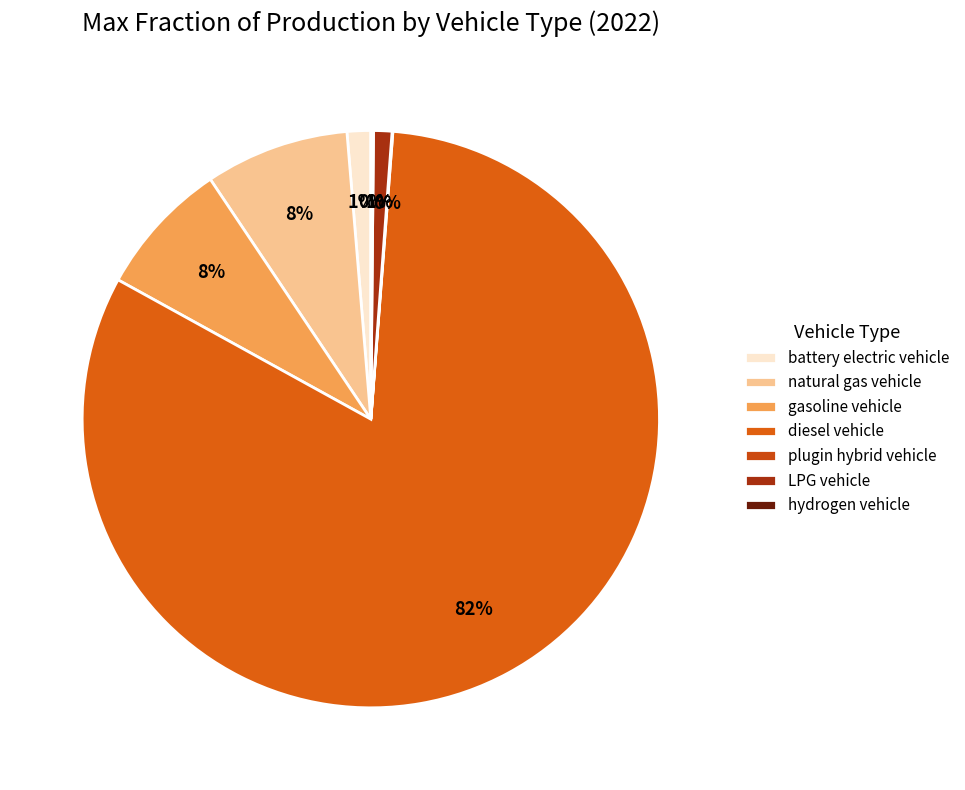

Which slice is the smallest?

plugin hybrid vehicle